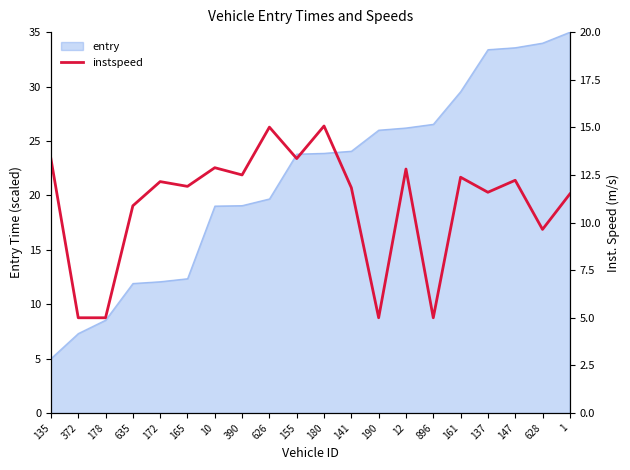

What is the change in value from 135 to 12?

-0.5